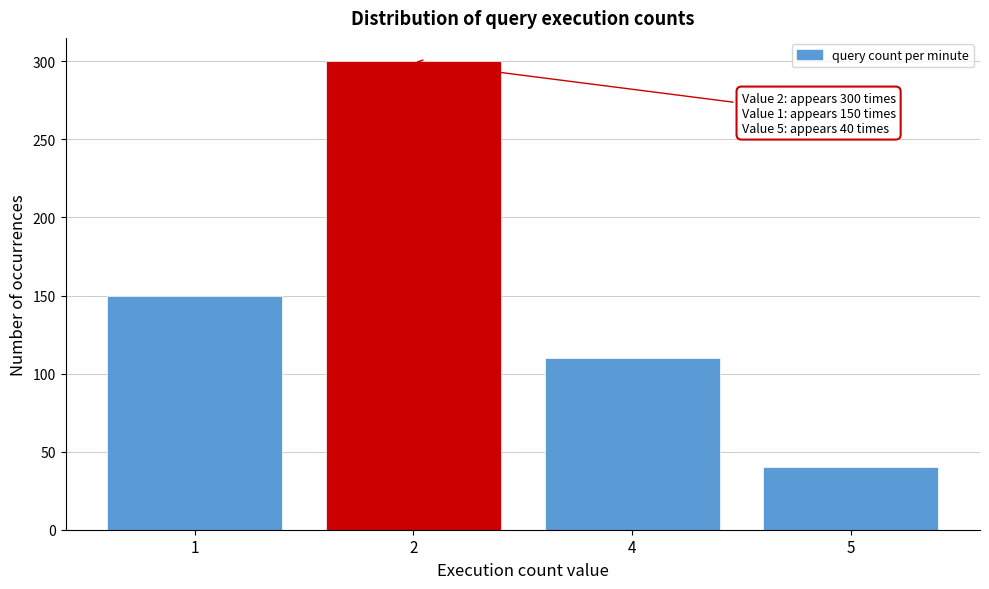

Reading left to right, extract all data points from this chart.

1=150	2=300	4=110	5=40